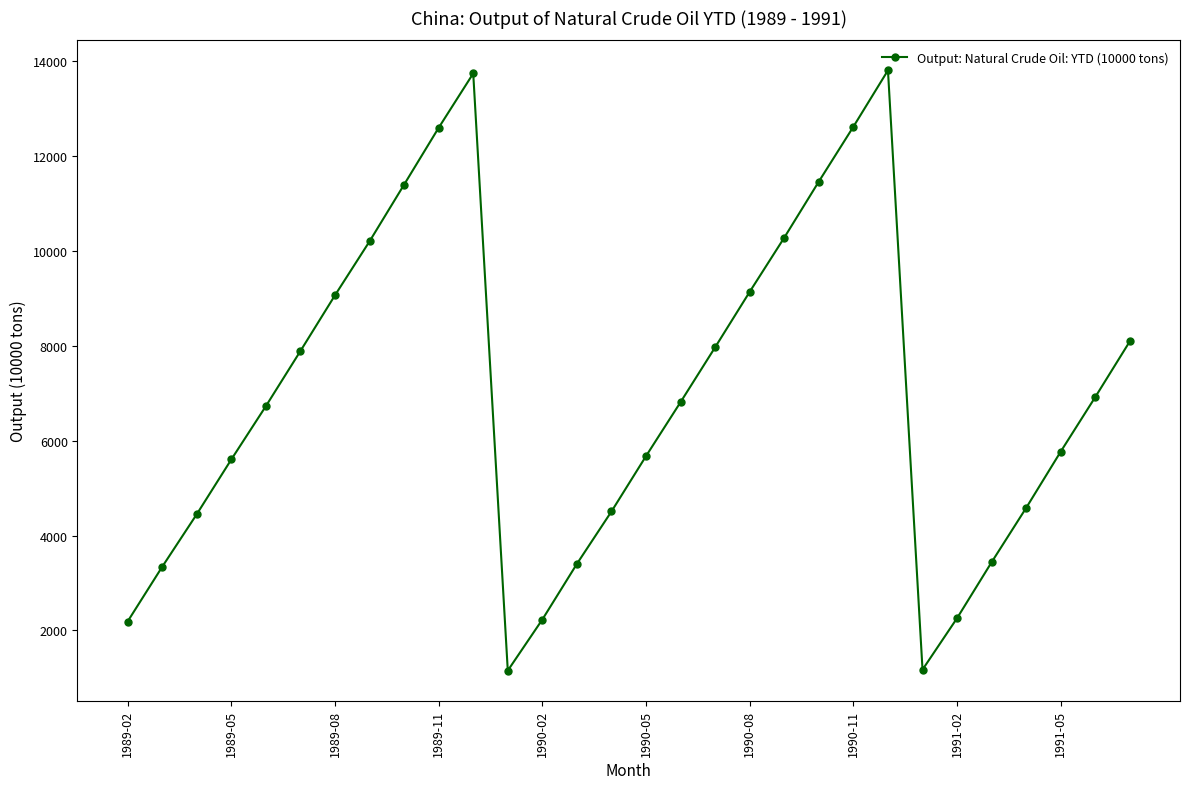

What is the greatest value displayed?

13810.2